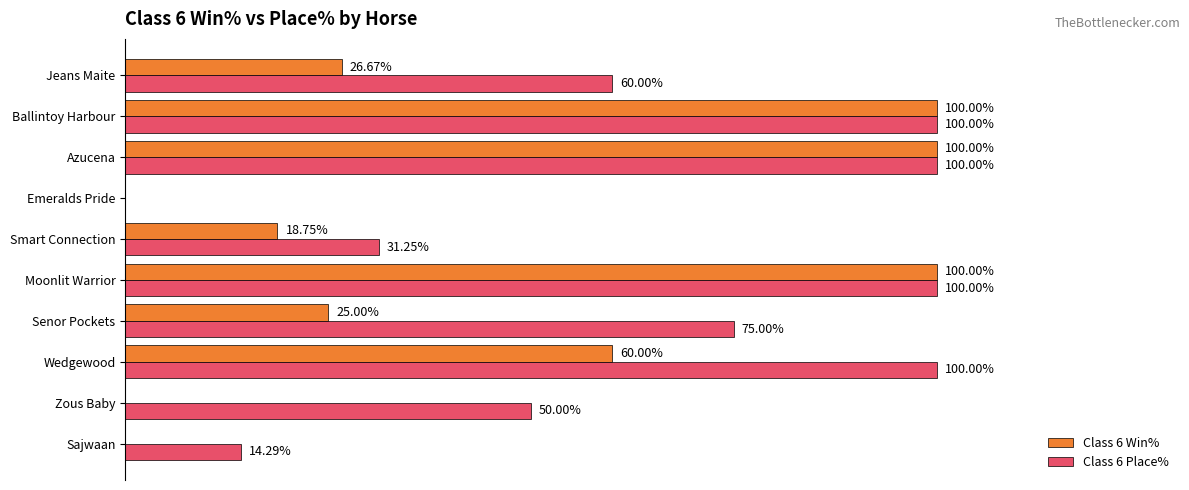

Is the value of Class 6 Place% at Emeralds Pride greater than the value of Class 6 Win% at Smart Connection?

No